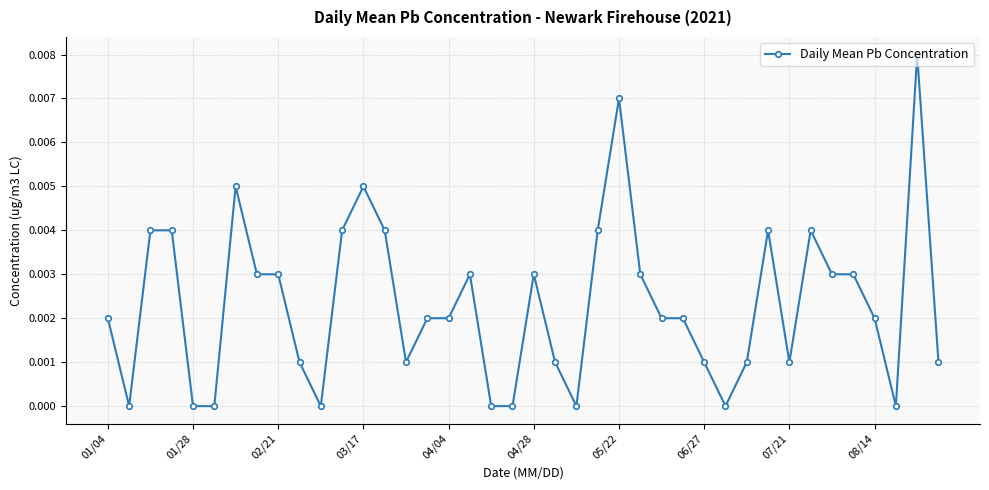

True or false: the data has more than 2 interior local peaks.

True